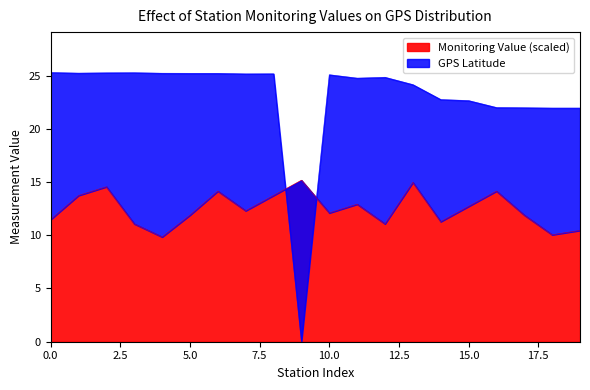

The Monitoring Value (scaled) series shows 4.0 at 15.0. True or false?

False